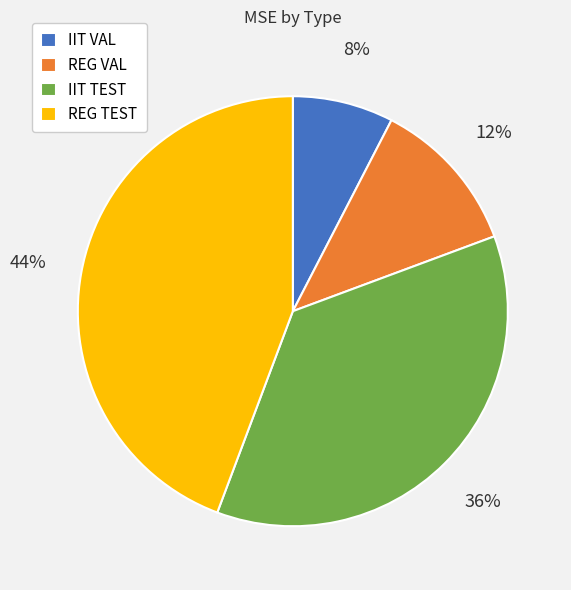

To the nearest percent, what percentage of the pie is IIT VAL?

8%